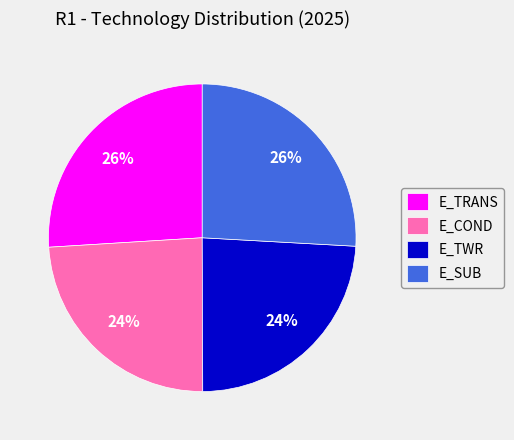

Is there any slice that represents more than half of the pie?

No